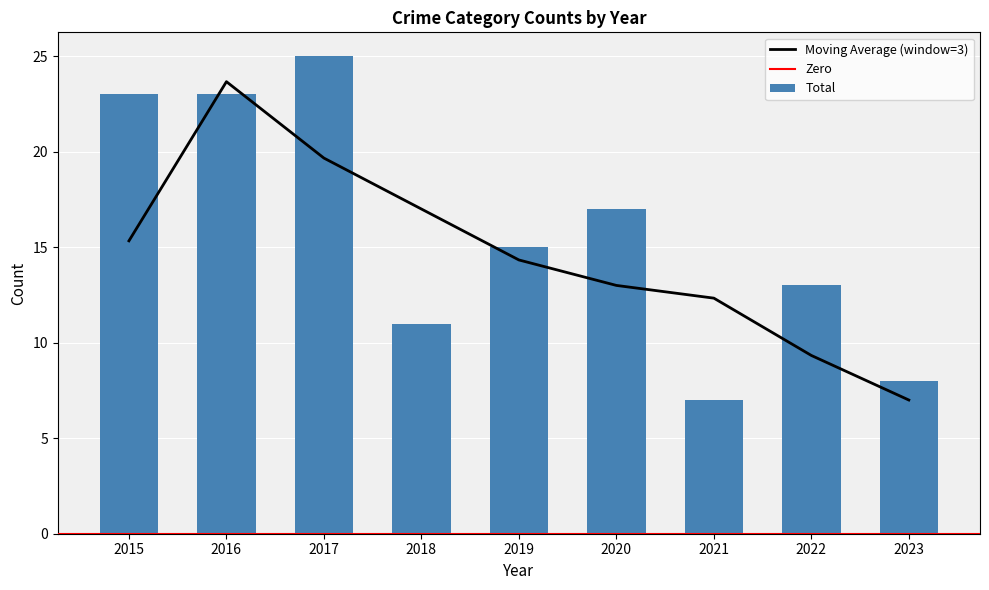

Is it true that Total equals 8 at 2023?

True